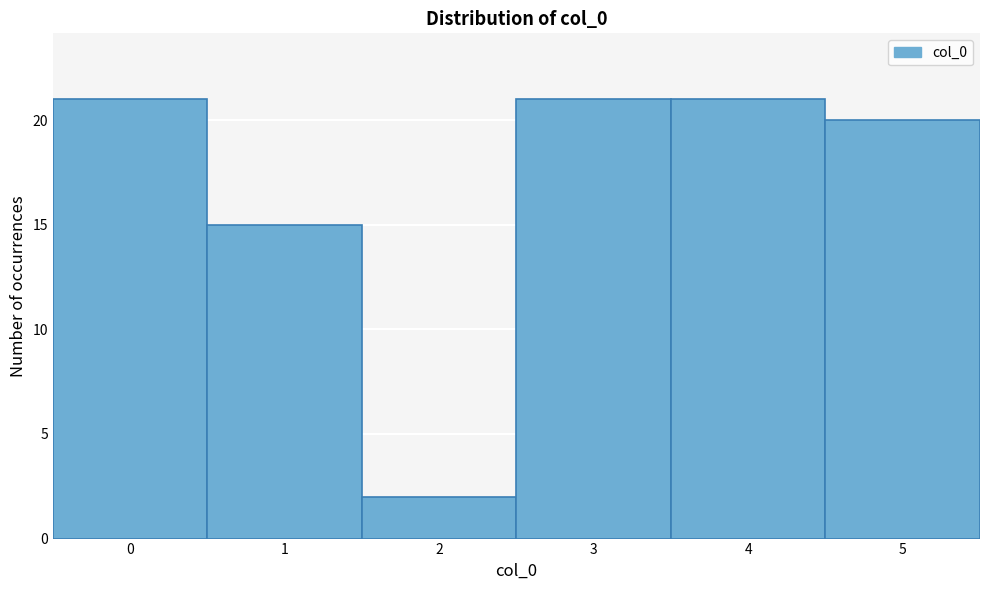

What is the height of the bar covering 2.5 to 3.5 on the x-axis? The values are not printed on the chart, so give them approximately, as read against the axis.

21